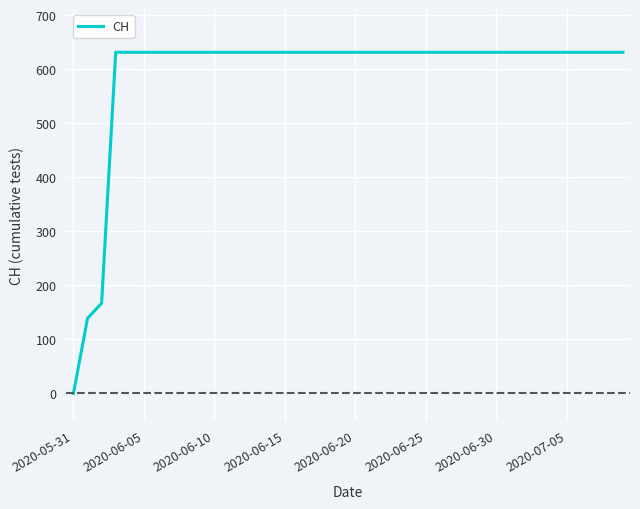

Is this an area chart (filled region under the line)?

No